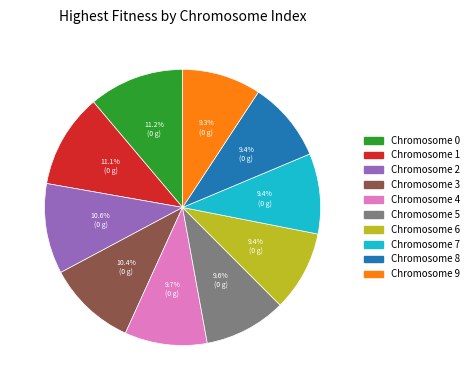

Does any single category account for the majority?

No